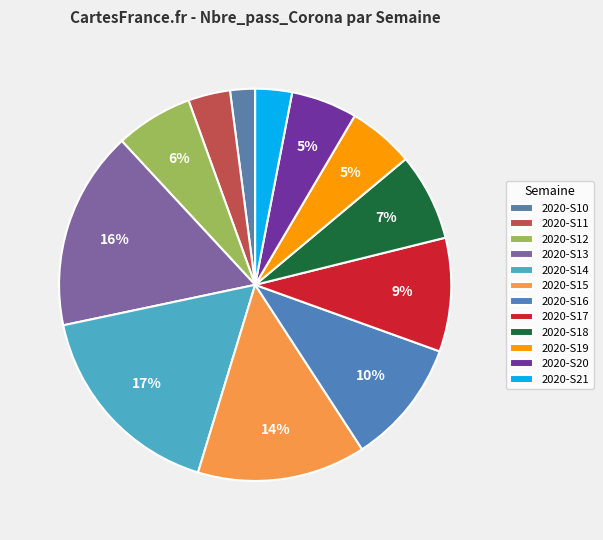

To the nearest percent, what percentage of the pie is 2020-S18?

7%